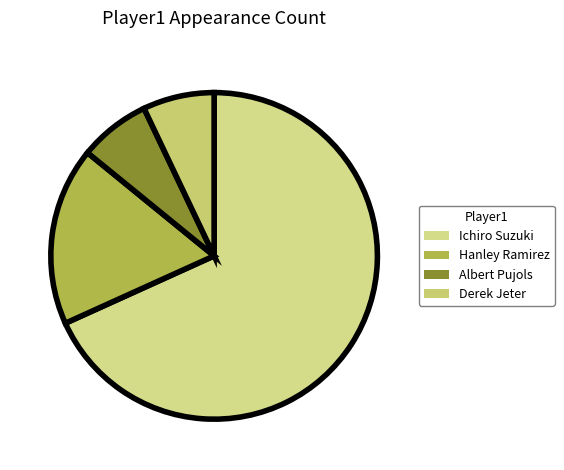

Count the number of slices in the pie.

4